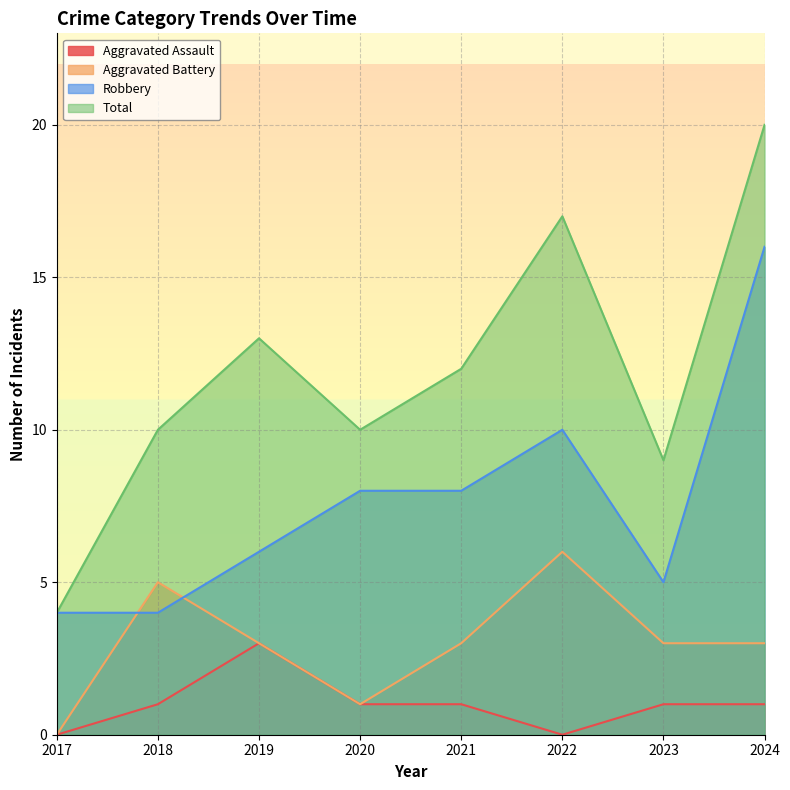

How many interior local peaks does the Aggravated Assault series have?

1